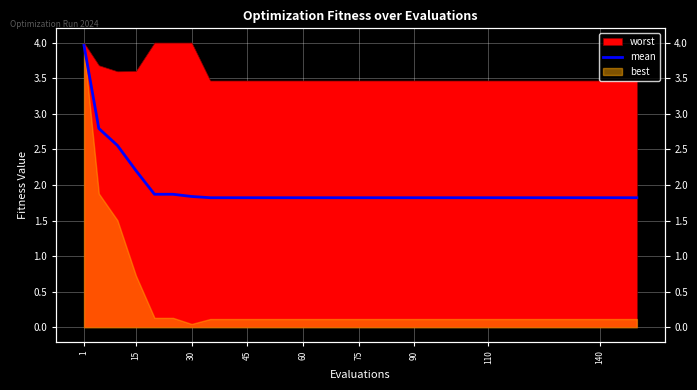

What is the difference between the maximum and second lowest values?

2.1